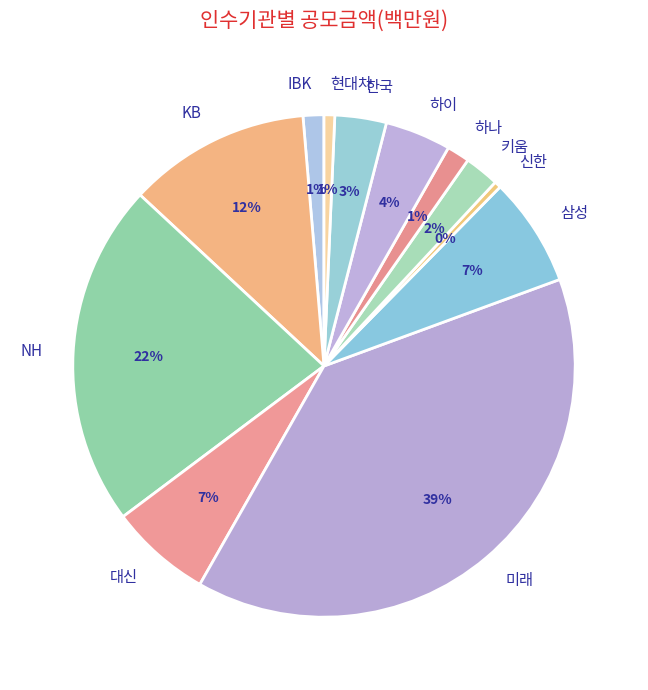

Combined, do 현대차 and 하이 account for over 50%?

No